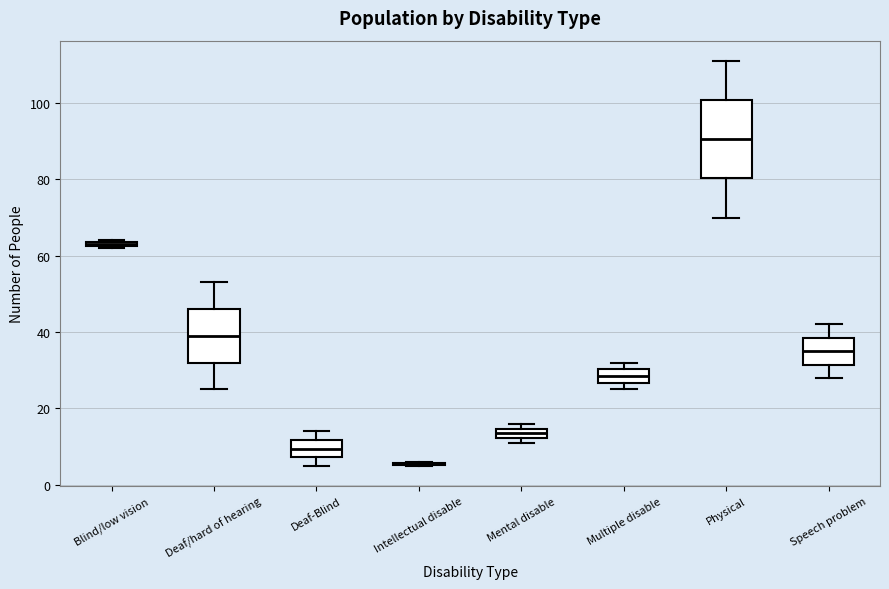

Where is the lower edge of the box for Blind/low vision on the y-axis? The values are not printed on the chart, so give them approximately, as read against the axis.

62